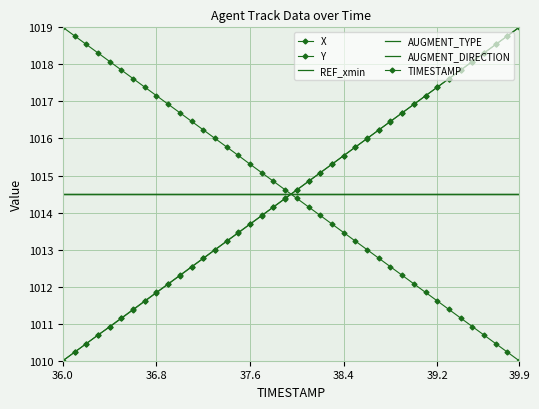

True or false: X and TIMESTAMP cross at least once.

True